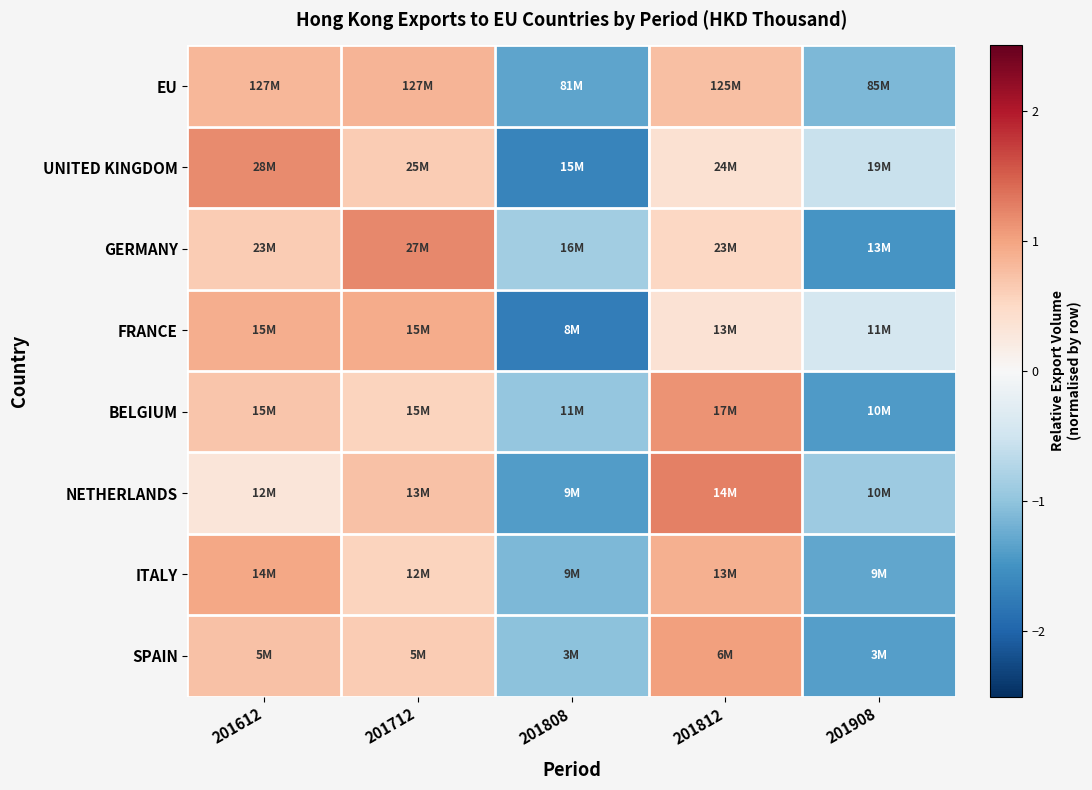

At how many categories does at least one series exceed 0?

3